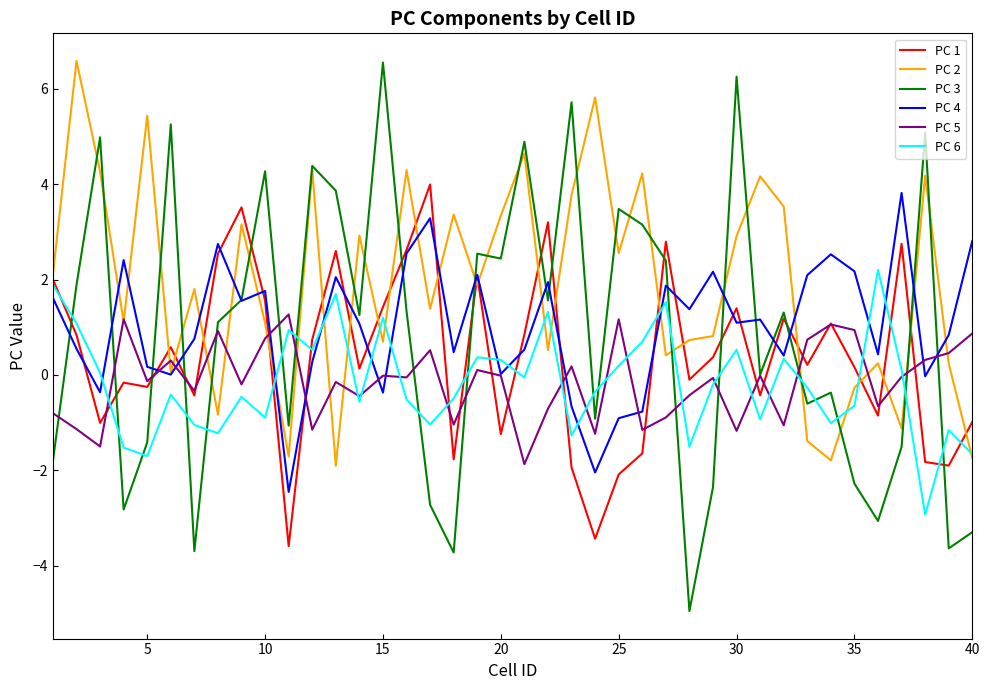

How many values in the PC 1 series are below 0?

17